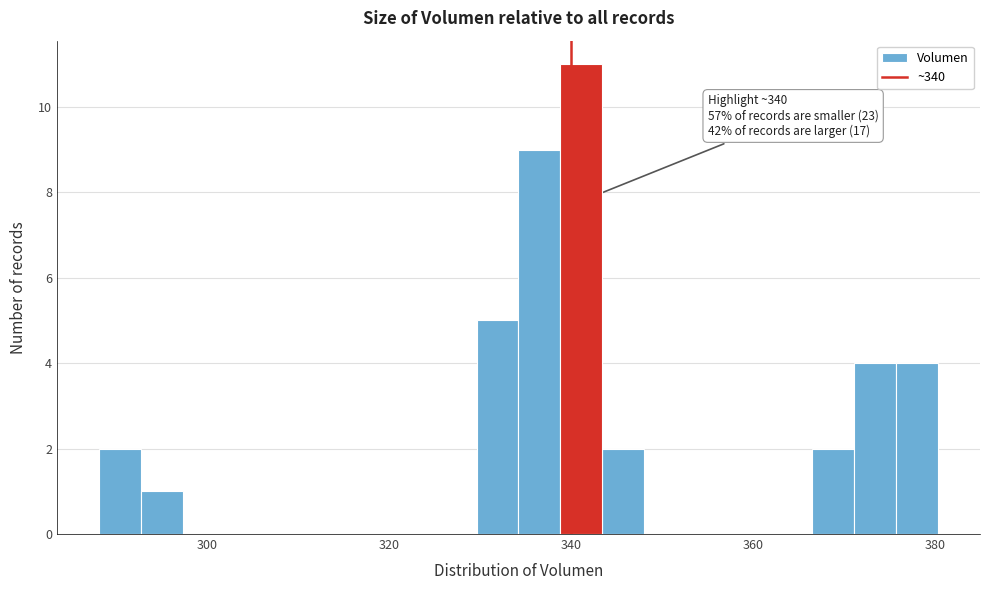

Read against the x-axis, roughly where is the centre of the tallest bar?

342